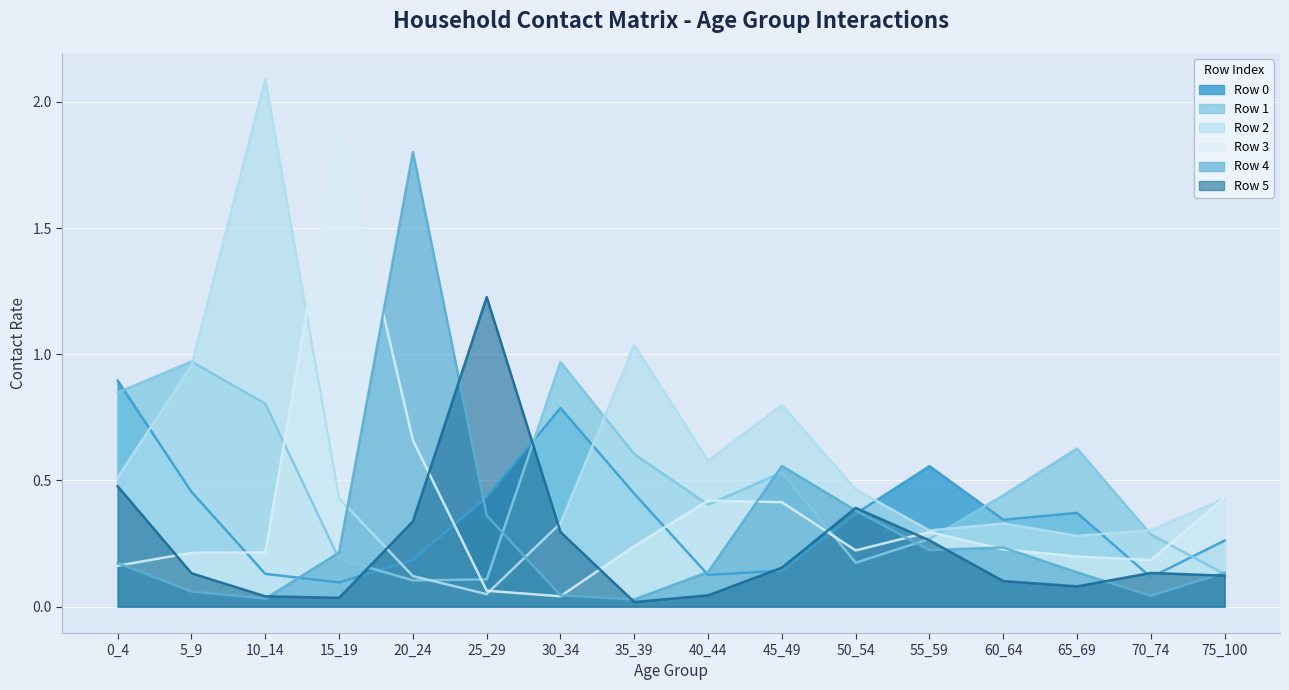

Reading left to right, list all the values displayed in this chart.

Row 0: 0.9	0.5	0.1	0.1	0.2	0.4	0.8	0.4	0.1	0.1	0.4	0.6	0.3	0.4	0.1	0.3
Row 1: 0.8	1.0	0.8	0.2	0.1	0.1	1.0	0.6	0.4	0.5	0.2	0.3	0.4	0.6	0.3	0.1
Row 2: 0.5	1.0	2.1	0.4	0.1	0.0	0.3	1.0	0.6	0.8	0.5	0.3	0.3	0.3	0.3	0.4
Row 3: 0.2	0.2	0.2	1.9	0.7	0.1	0.0	0.2	0.4	0.4	0.2	0.3	0.2	0.2	0.2	0.4
Row 4: 0.2	0.1	0.0	0.2	1.8	0.4	0.0	0.0	0.1	0.6	0.4	0.2	0.2	0.1	0.0	0.1
Row 5: 0.5	0.1	0.0	0.0	0.3	1.2	0.3	0.0	0.0	0.2	0.4	0.3	0.1	0.1	0.1	0.1